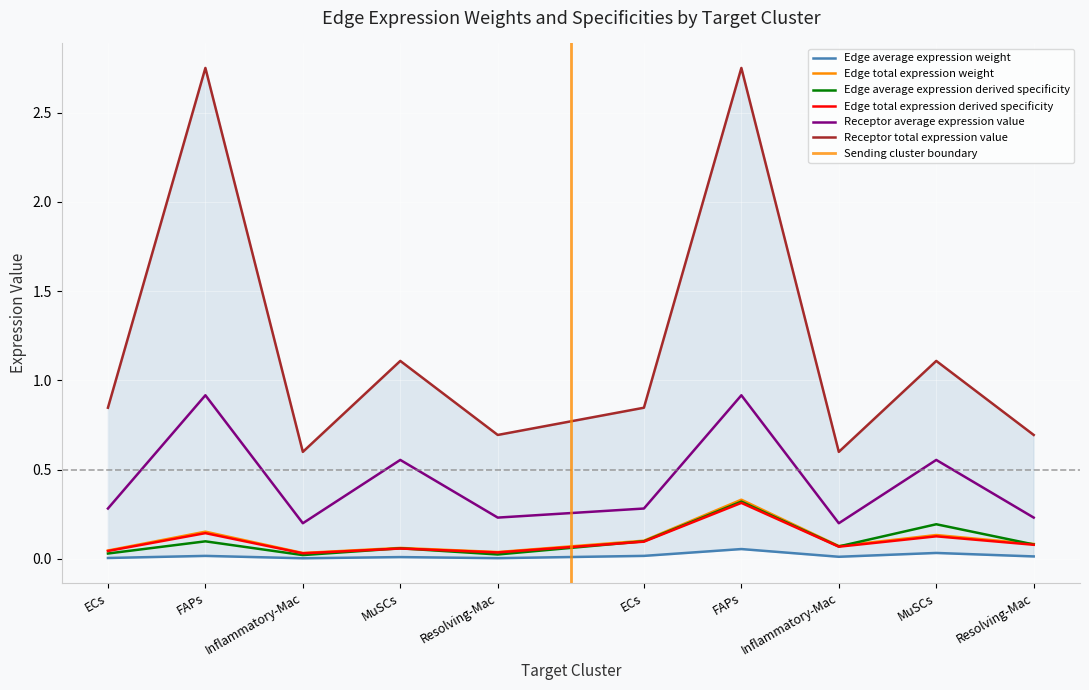

At how many categories does at least one series exceed 0?

10